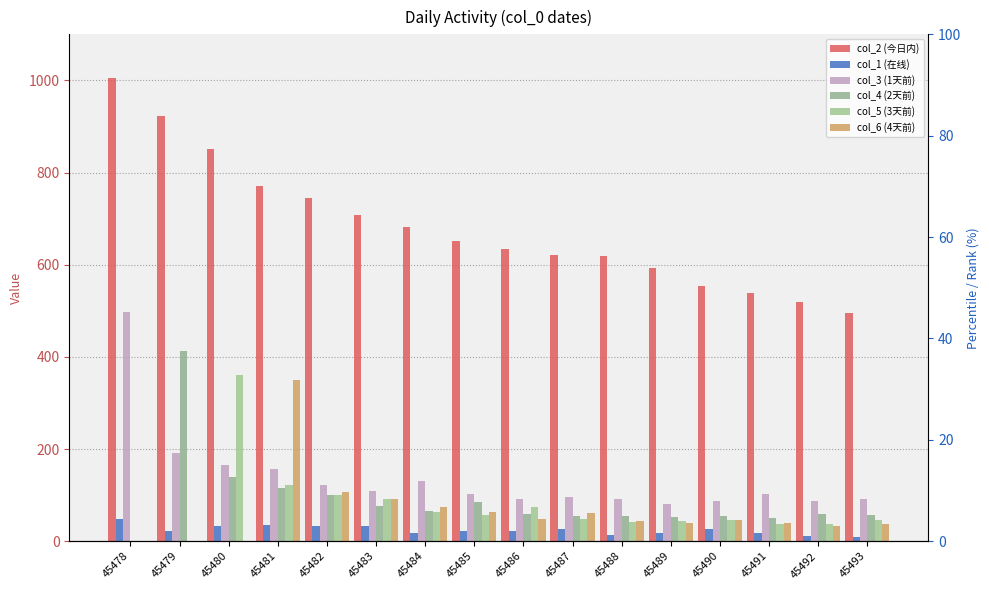

What is the difference between the col_2 (今日内) values at 45489 and 45485?

58.7